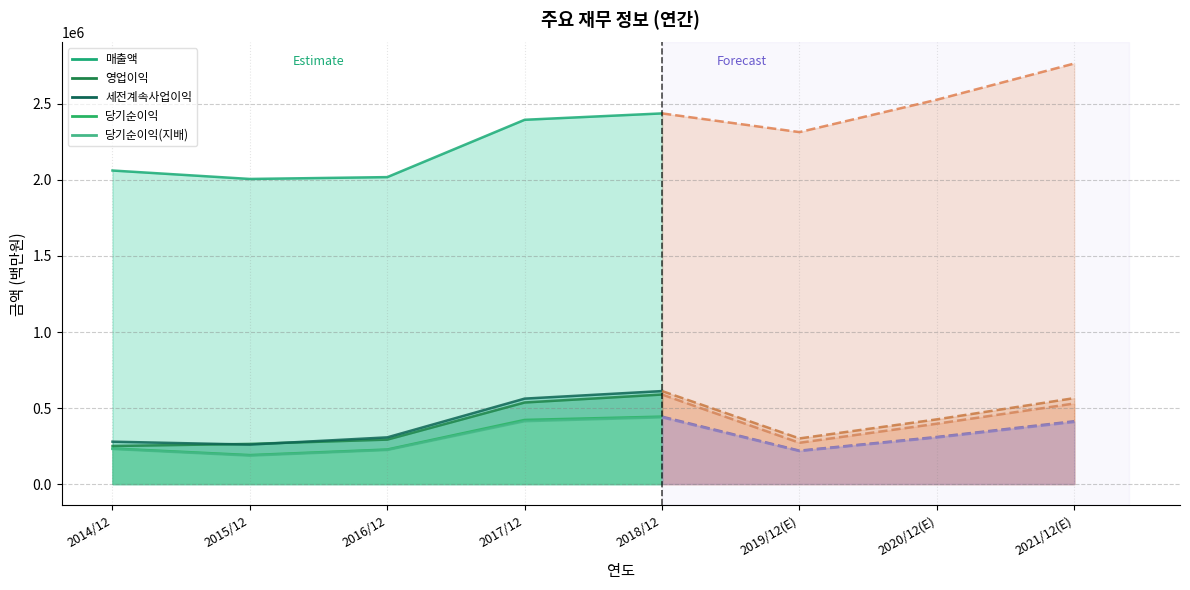

The 영업이익 series shows 727586 at 2017/12. True or false?

False